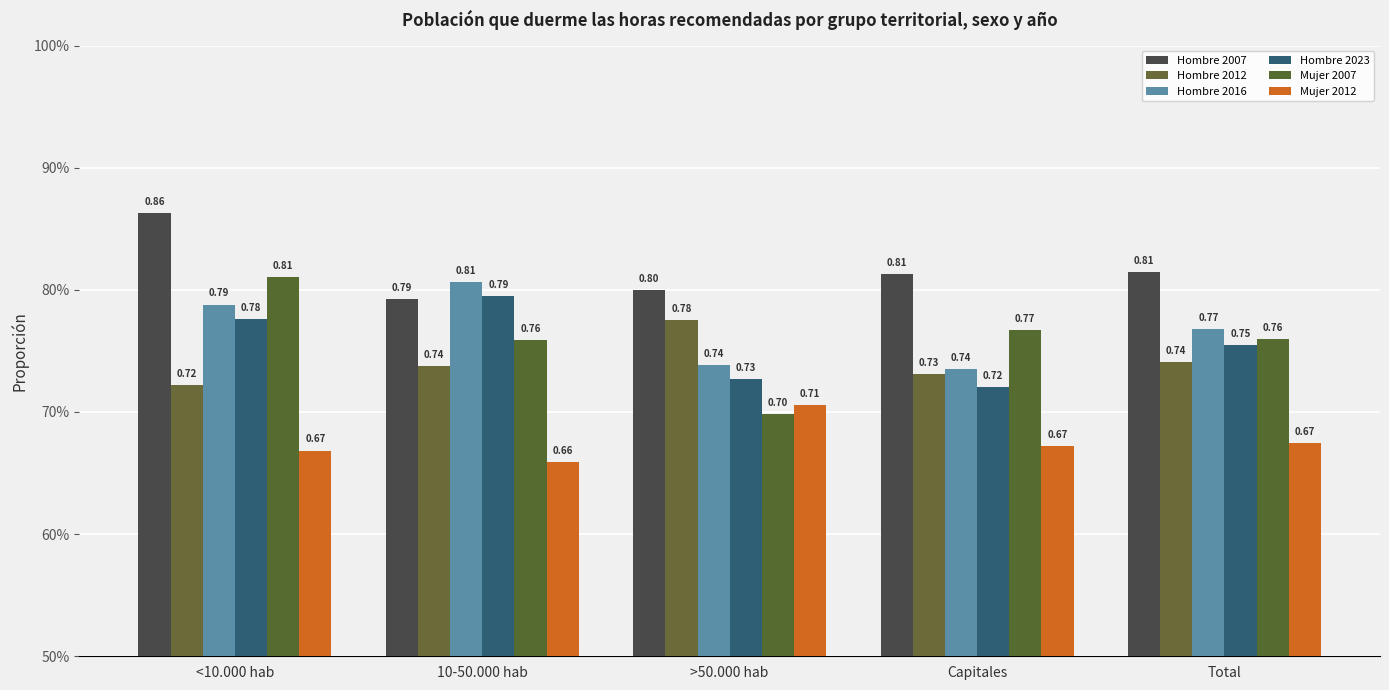

Which series has the largest total across all categories?

Hombre 2007